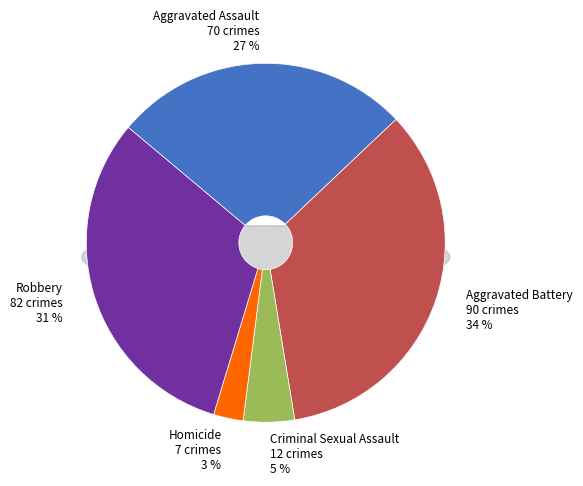

What is the ratio of the value at Homicide to the value at Aggravated Battery?

0.1